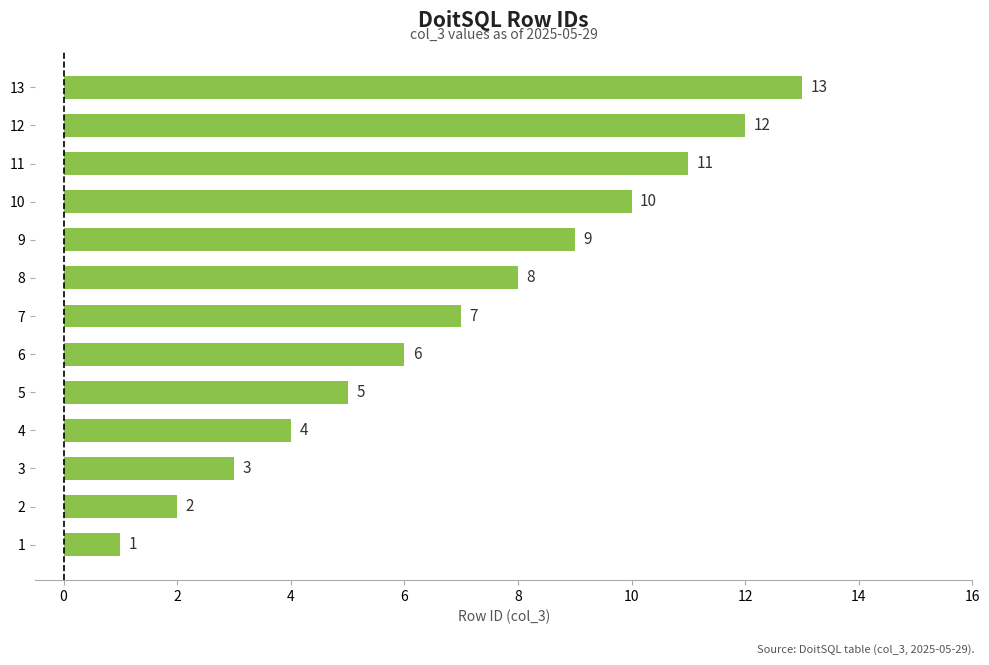

The chart shows a value of 9 at 9. True or false?

True